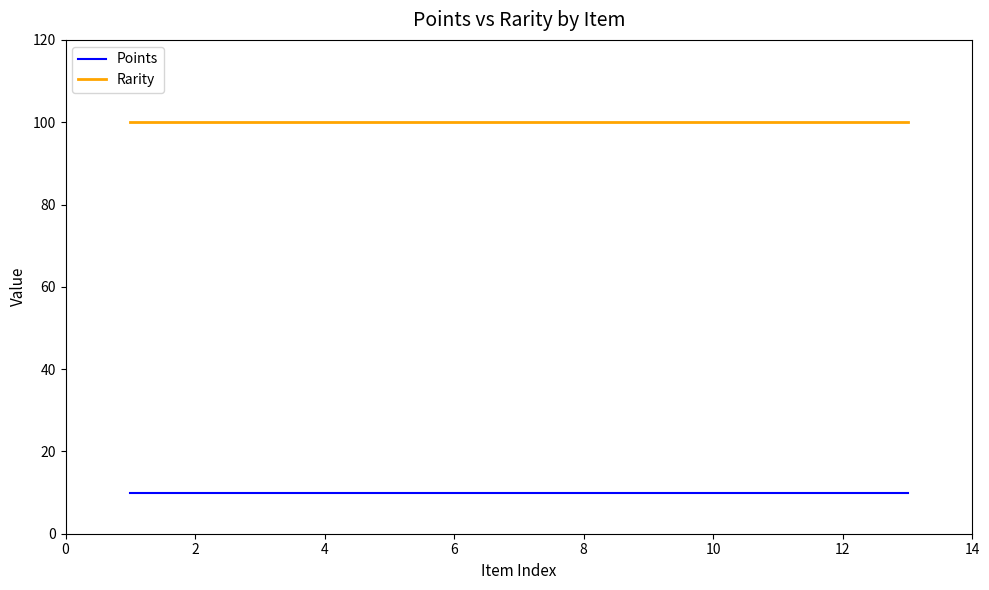

True or false: Points and Rarity cross at least once.

False